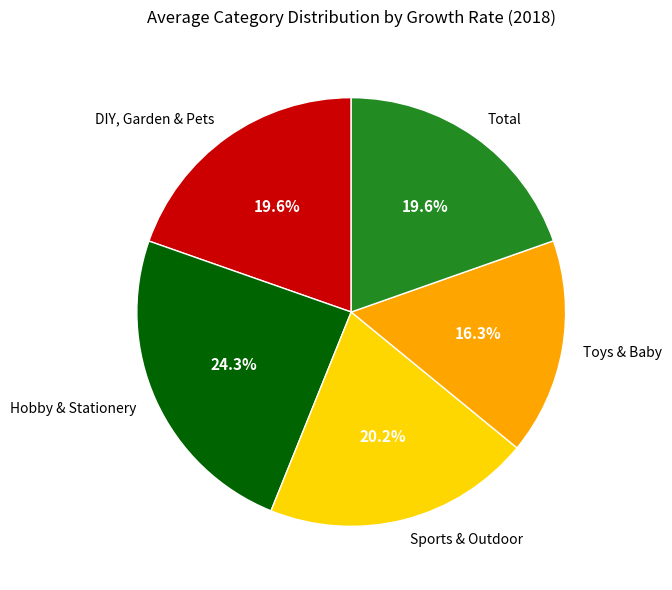

To the nearest percent, what is the average slice percentage?

20%